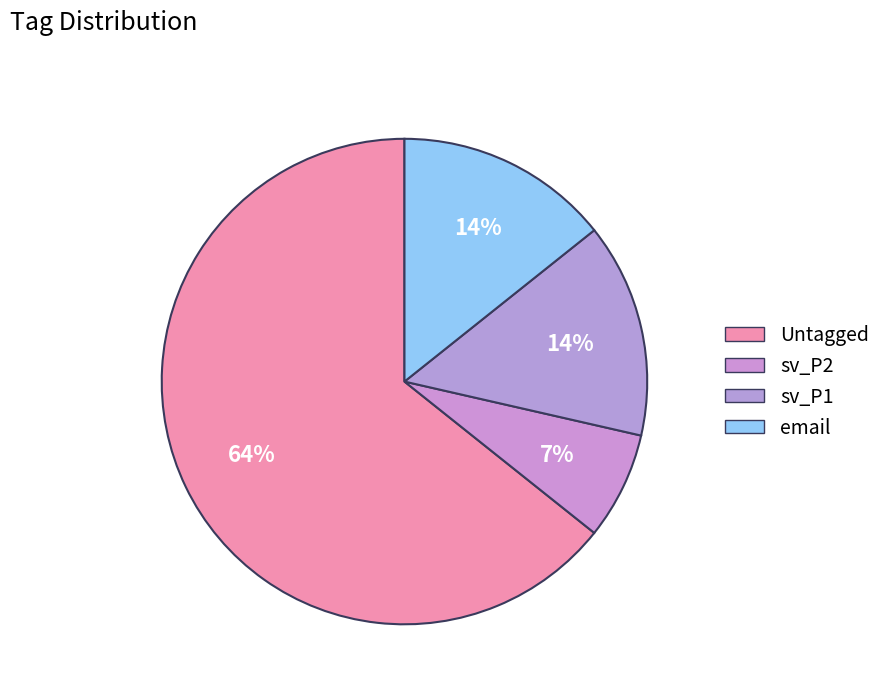

The Untagged slice represents 51% of the pie. True or false?

False